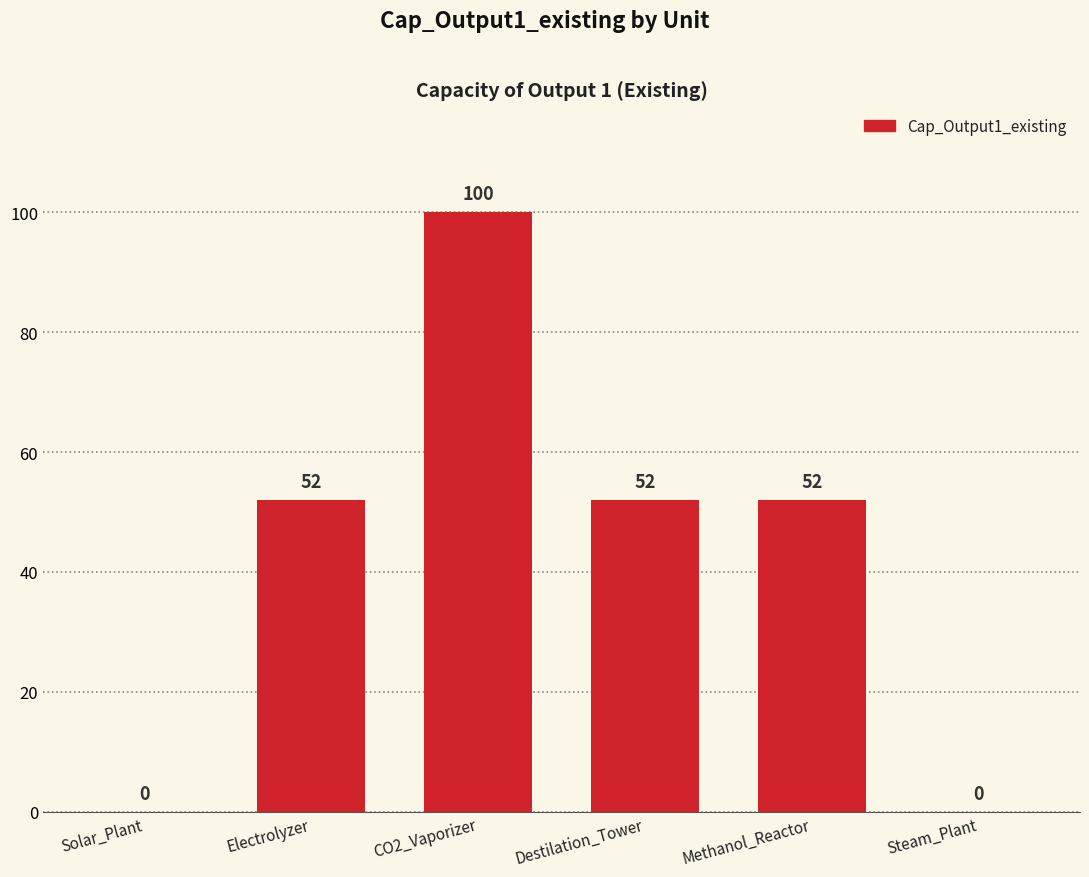

At which category does the chart reach its peak across all series?

CO2_Vaporizer